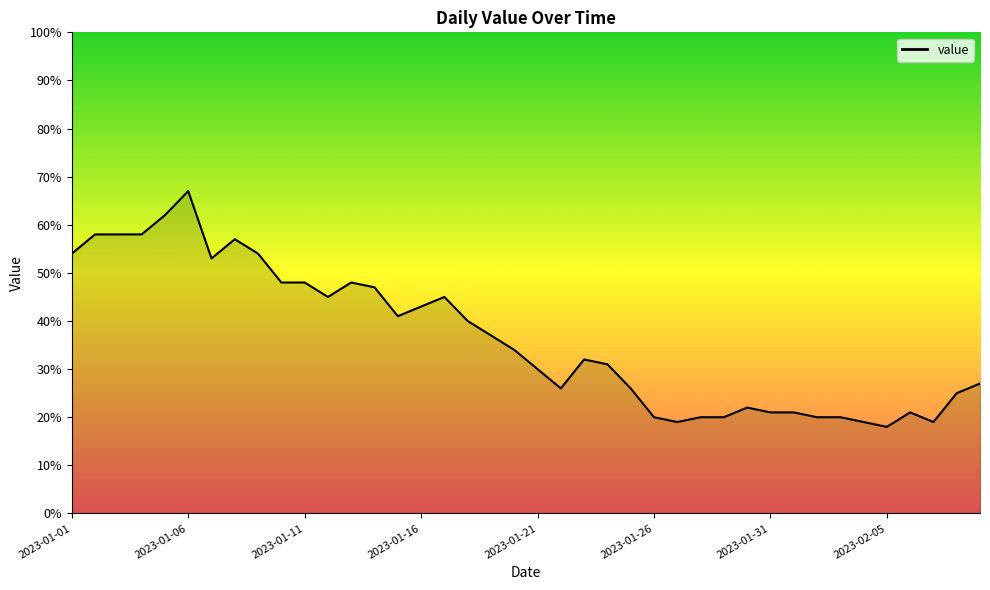

What is the maximum value shown in the chart?

67